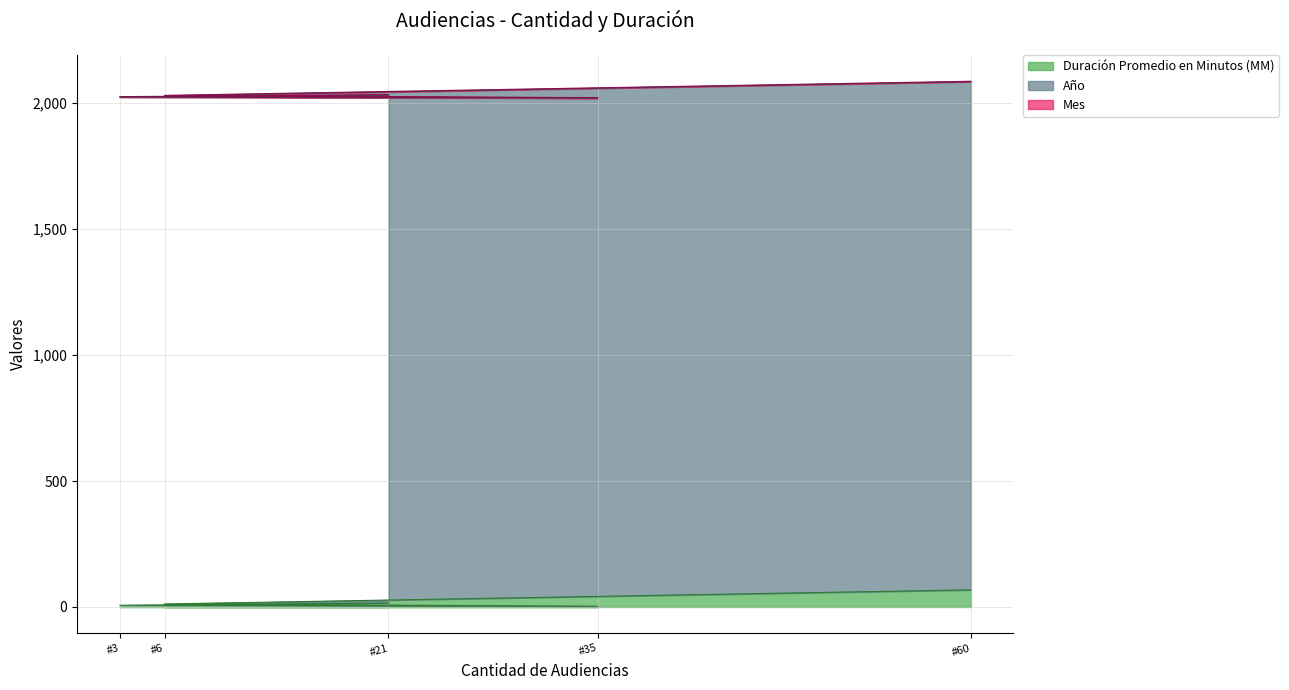

What is the difference between the maximum and minimum values in the Duración Promedio en Minutos (MM) series?

65